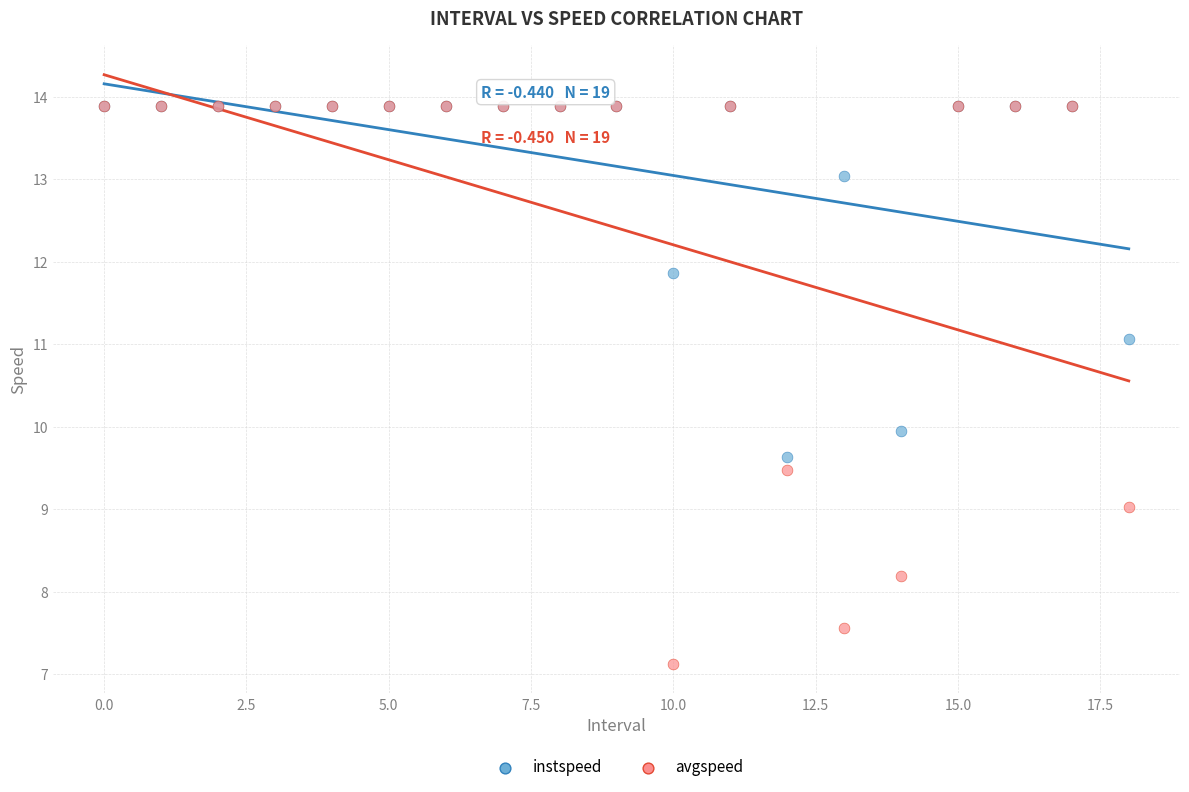

What are all the series names shown in the legend?

instspeed, avgspeed